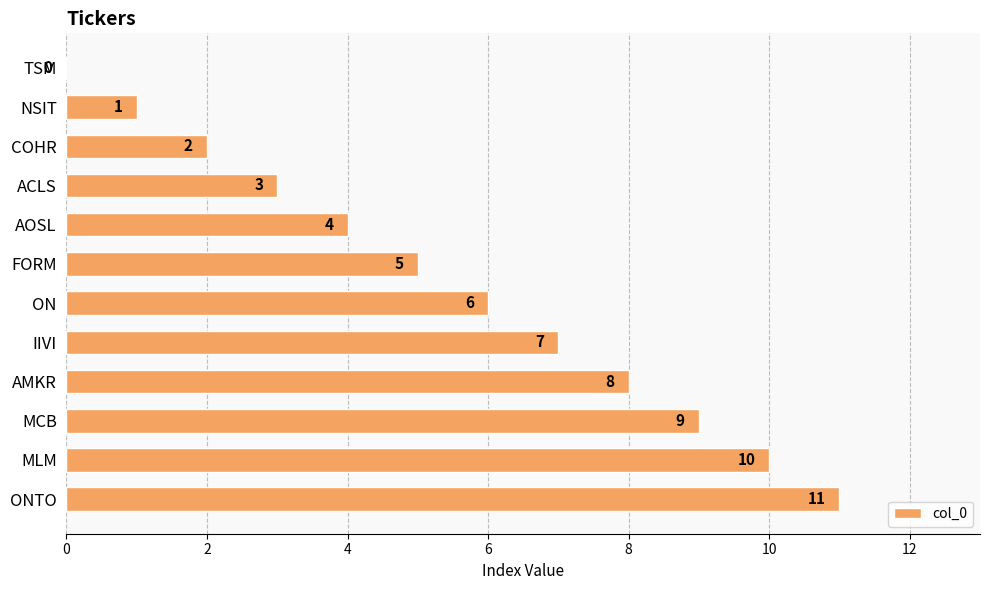

Where is the data nearest to the value 5?

FORM